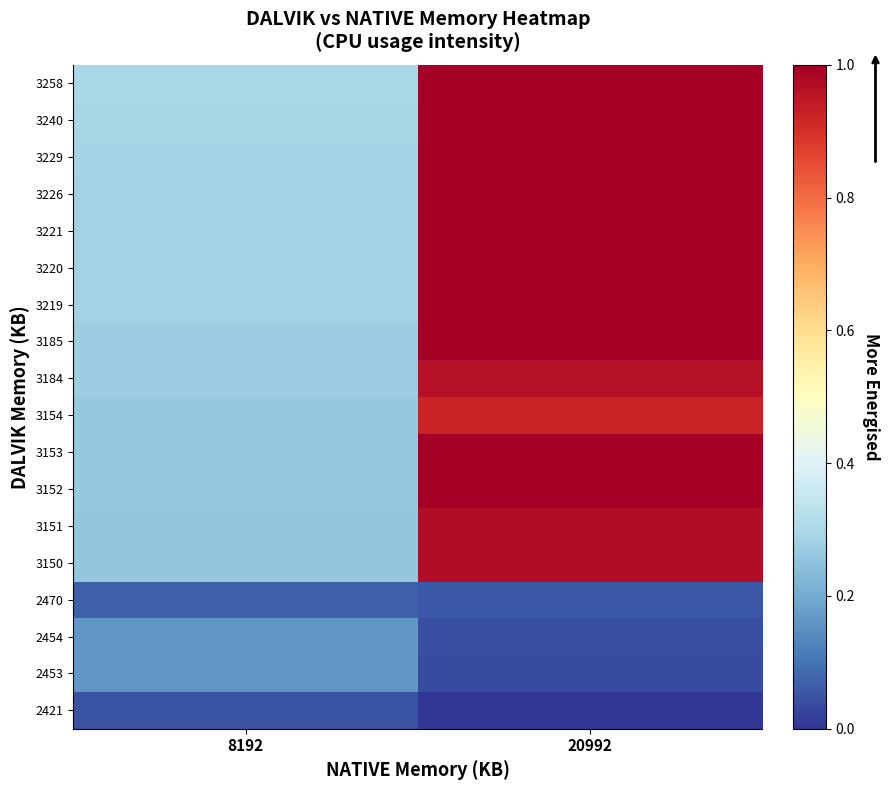

Reading left to right, what are all the values shown in this chart?

2421: 8192=0.1	20992=0.0
2453: 8192=0.2	20992=0.0
2454: 8192=0.2	20992=0.0
2470: 8192=0.1	20992=0.1
3150: 8192=0.3	20992=1.0
3151: 8192=0.3	20992=1.0
3152: 8192=0.3	20992=1.1
3153: 8192=0.3	20992=1.3
3154: 8192=0.3	20992=0.9
3184: 8192=0.3	20992=1.0
3185: 8192=0.3	20992=1.0
3219: 8192=0.3	20992=1.0
3220: 8192=0.3	20992=1.1
3221: 8192=0.3	20992=1.0
3226: 8192=0.3	20992=1.1
3229: 8192=0.3	20992=1.0
3240: 8192=0.3	20992=1.0
3258: 8192=0.3	20992=1.0